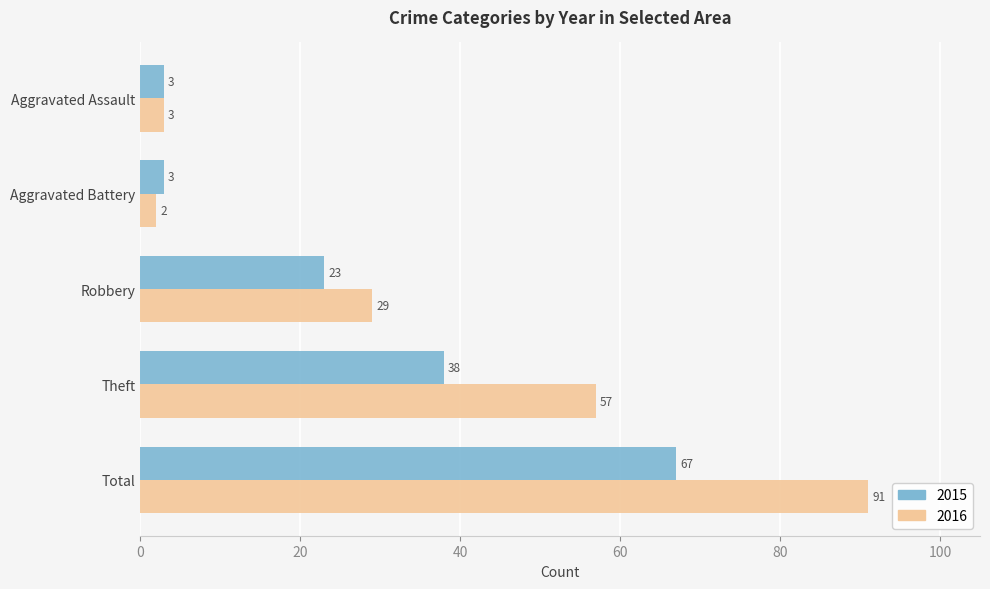

Rank the series at Theft from lowest to highest value.

2015, 2016